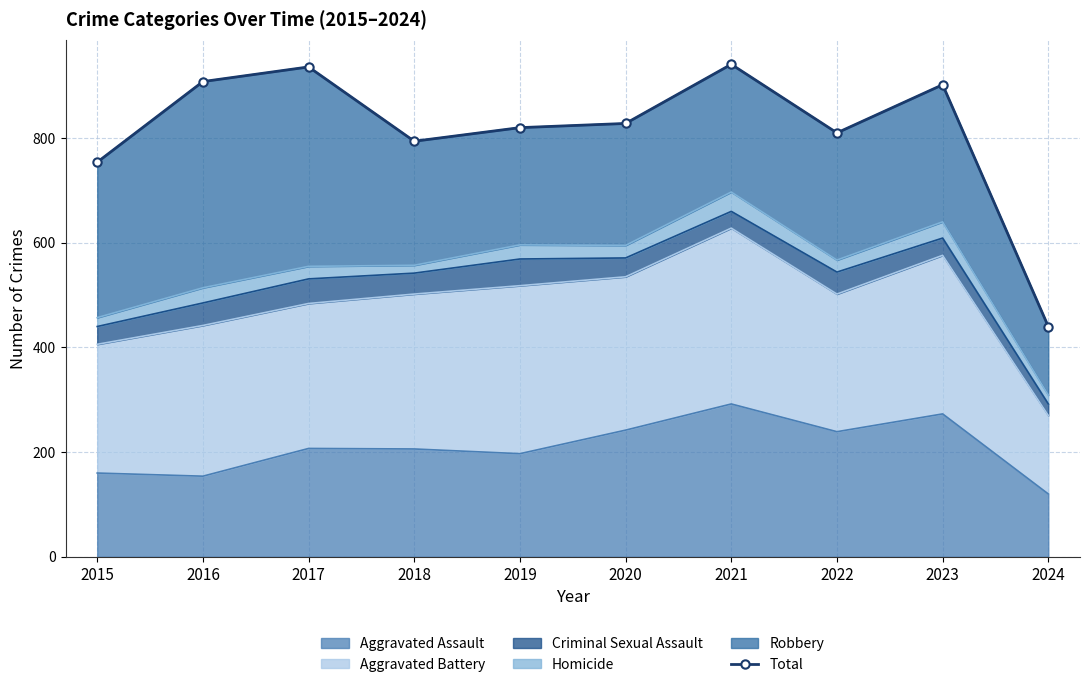

List the labels in order of value, largest first.

2021, 2017, 2016, 2023, 2020, 2019, 2022, 2018, 2015, 2024